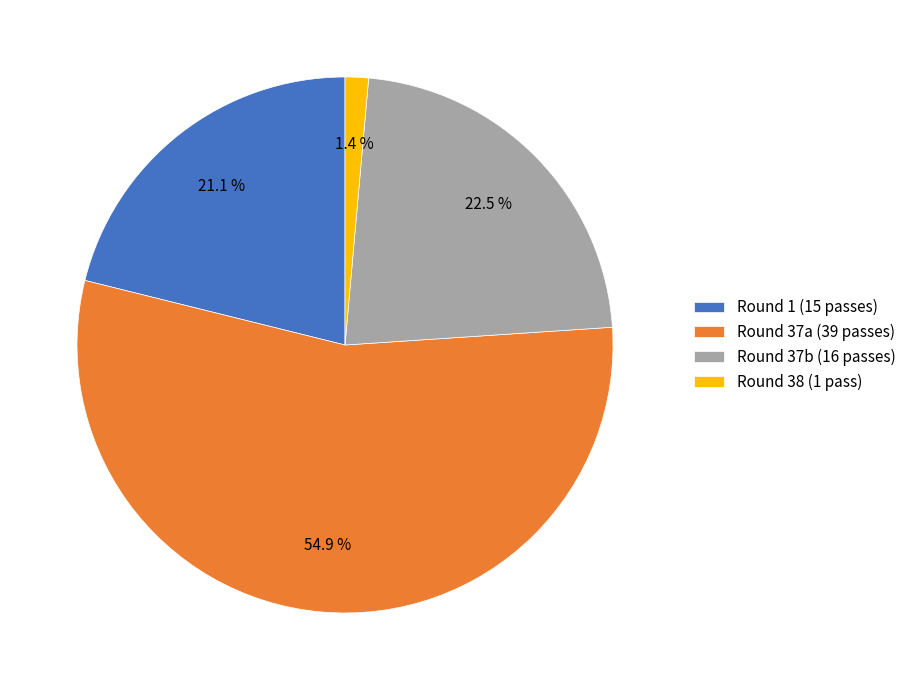

What percentage is NOT represented by Round 1 (15 passes)?

78.9%